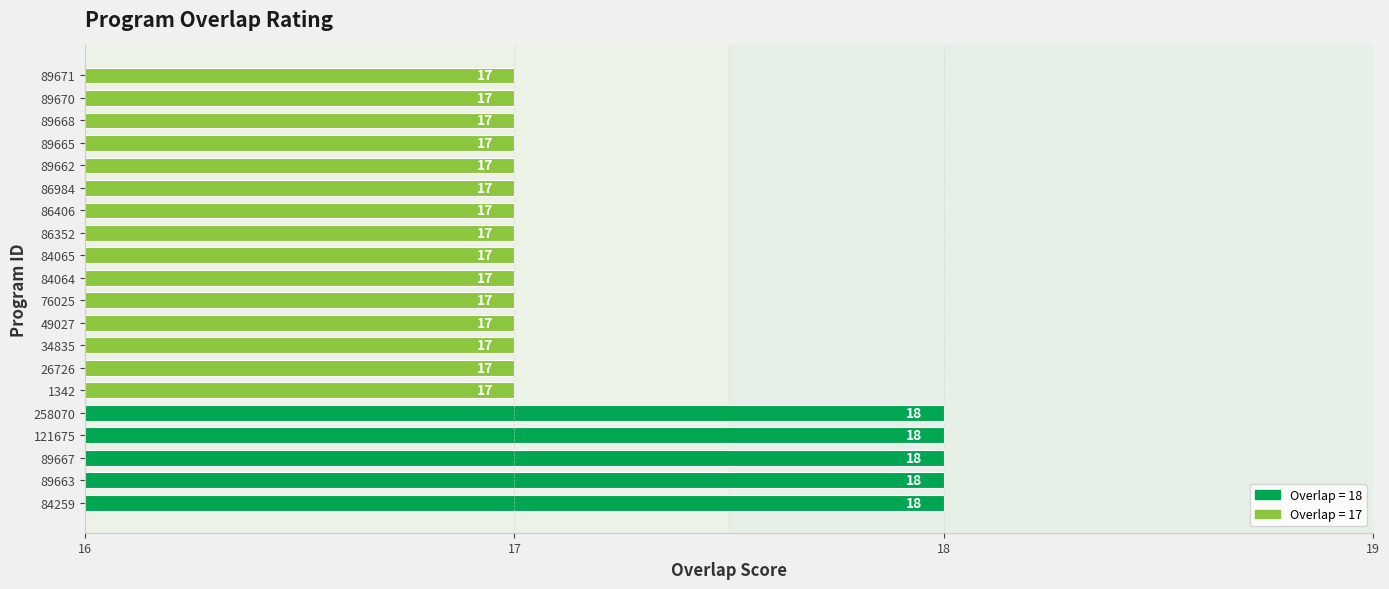

Reading bottom to top, what are all the values shown in this chart?

84259=18	89663=18	89667=18	121675=18	258070=18	1342=17	26726=17	34835=17	49027=17	76025=17	84064=17	84065=17	86352=17	86406=17	86984=17	89662=17	89665=17	89668=17	89670=17	89671=17